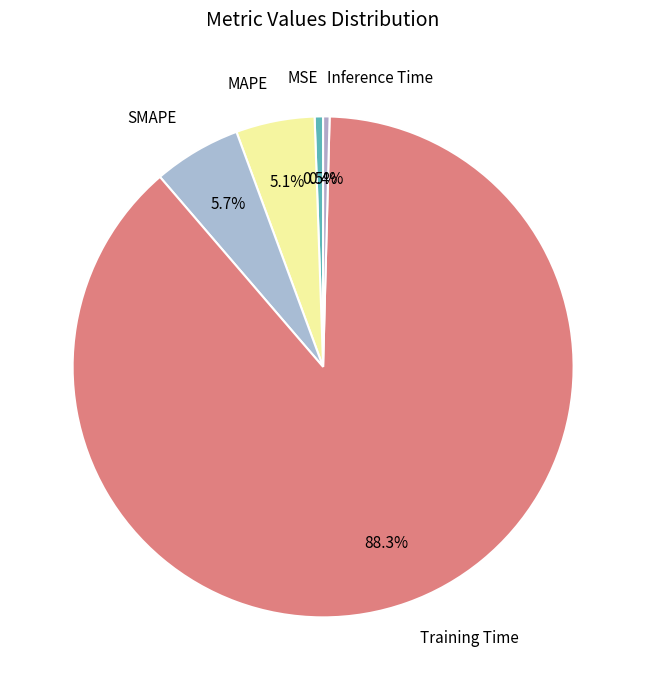

To the nearest percent, what portion does SMAPE represent?

6%